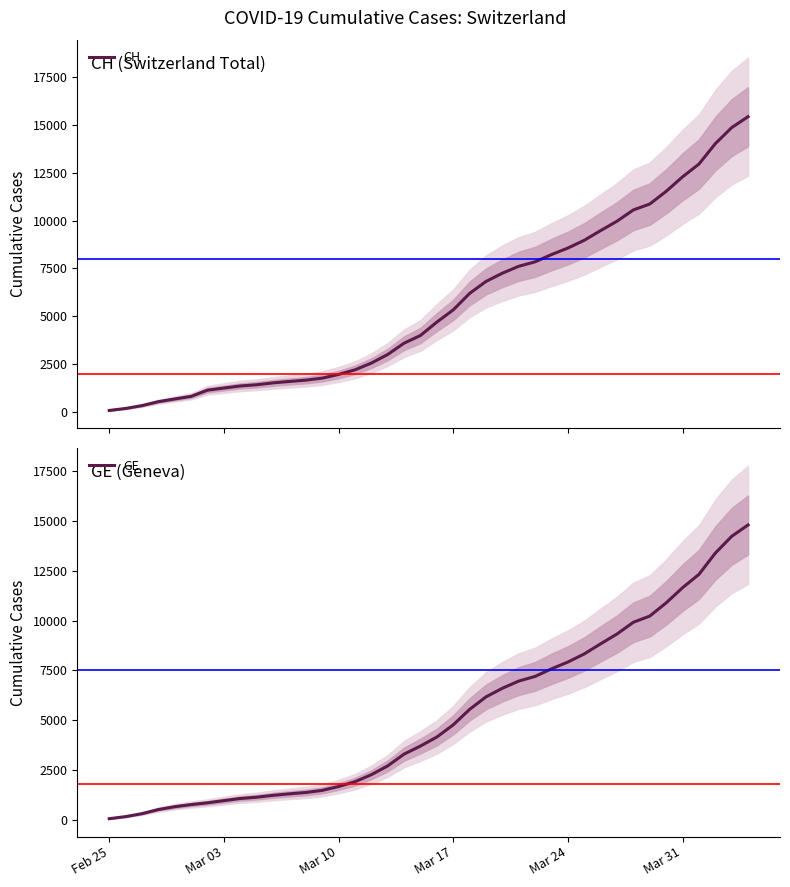

The value of GE at 18 is 5044. True or false?

False